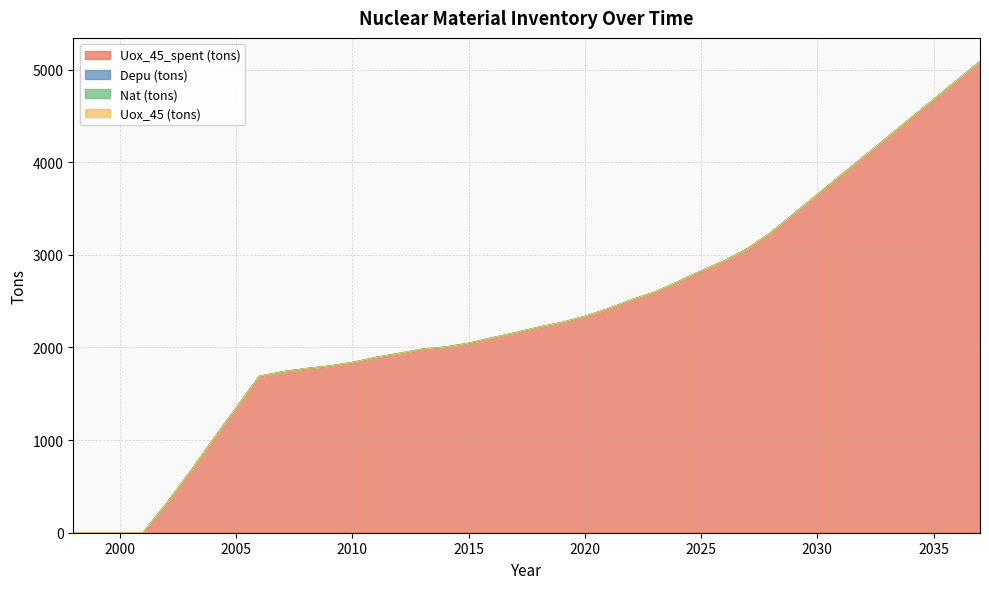

At which label does Depu (tons) reach its minimum?

1998